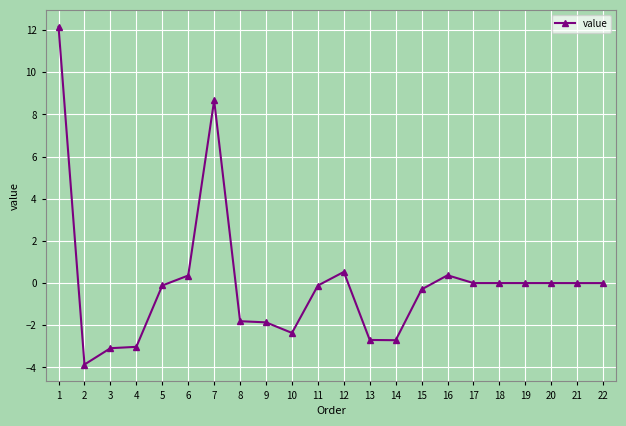

What is the value of the 16th point from the left?

0.4